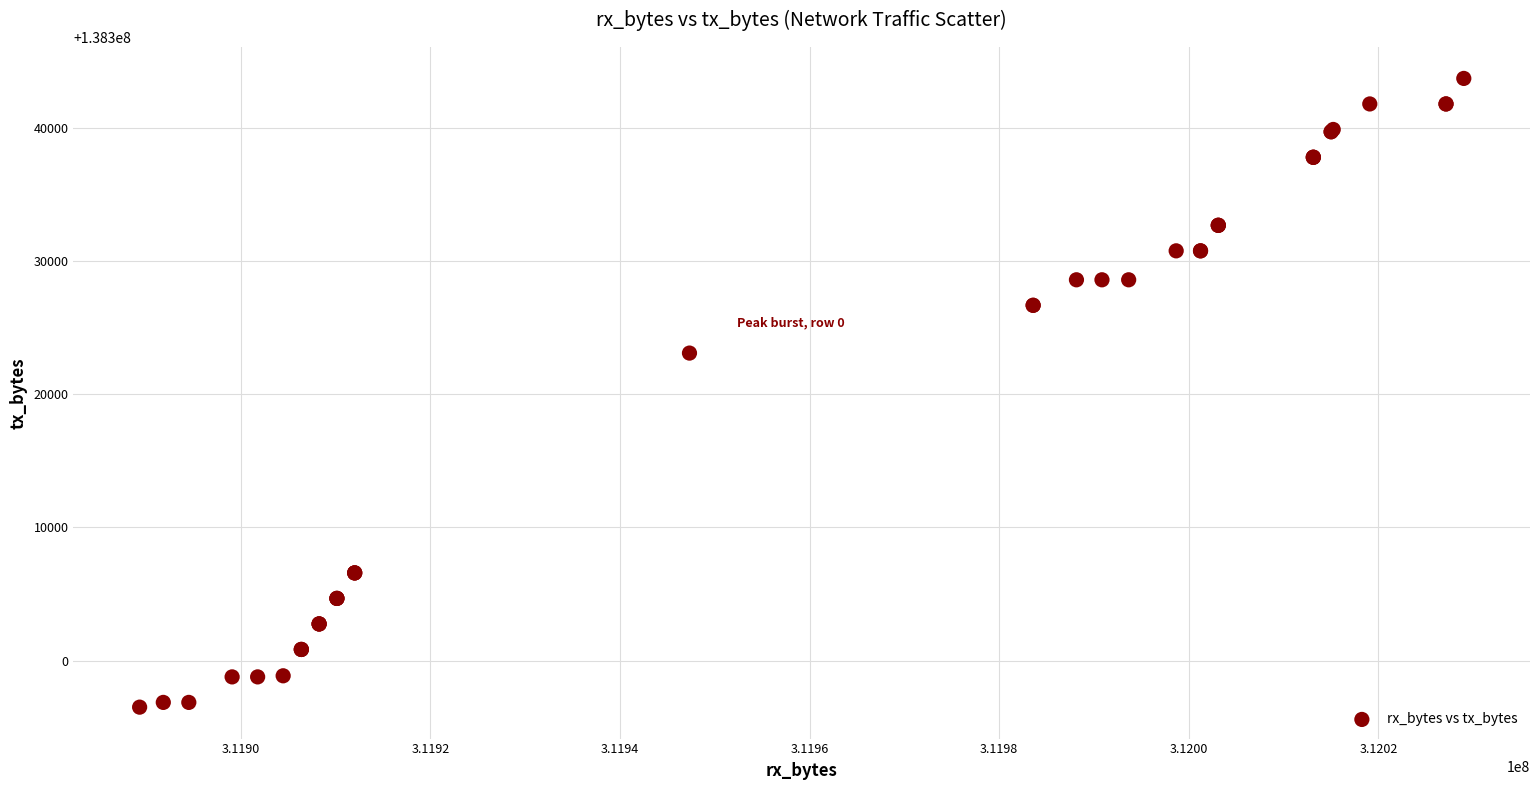

What Y value in the scatter plot is closest to 138320104?

138323085